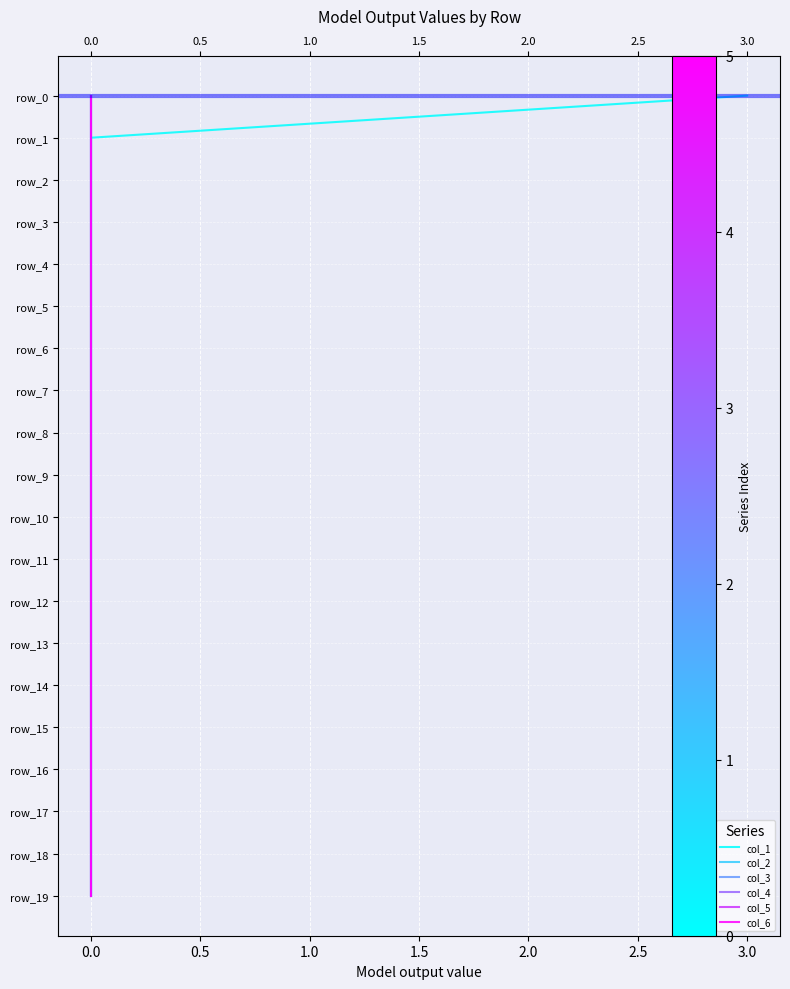

Is the value of col_4 at 0.0 greater than the value of col_3 at 0.0?

No